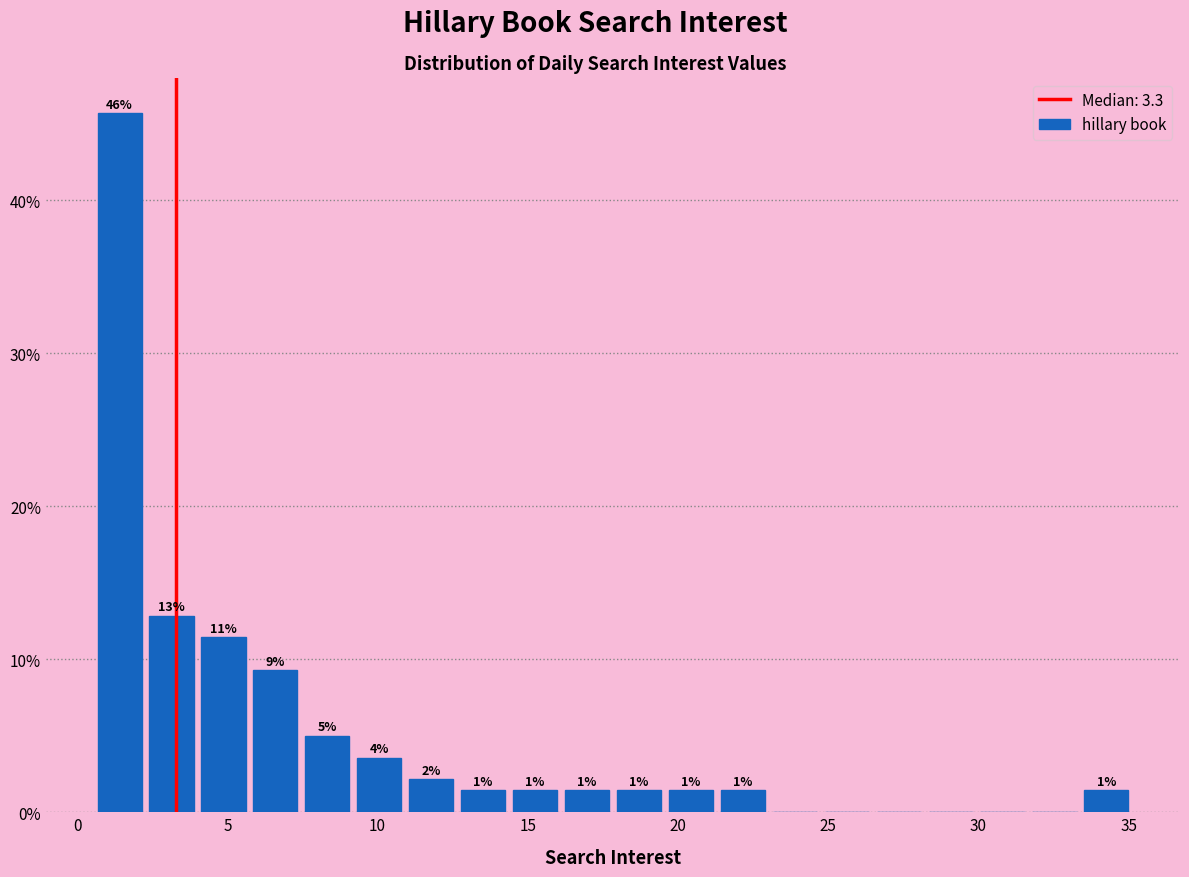

Read against the x-axis, roughly where is the centre of the tallest bar?

1.5